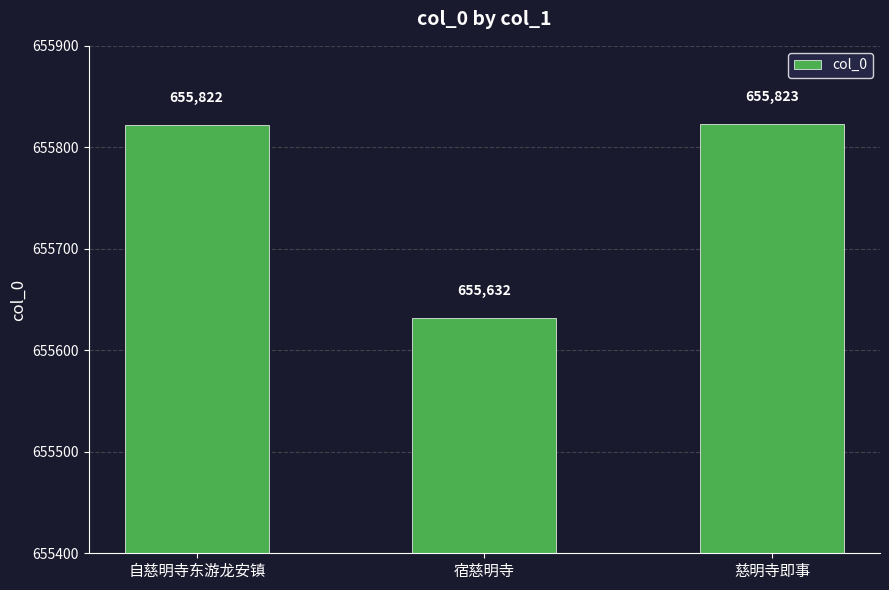

List the labels in order of value, largest first.

慈明寺即事, 自慈明寺东游龙安镇, 宿慈明寺